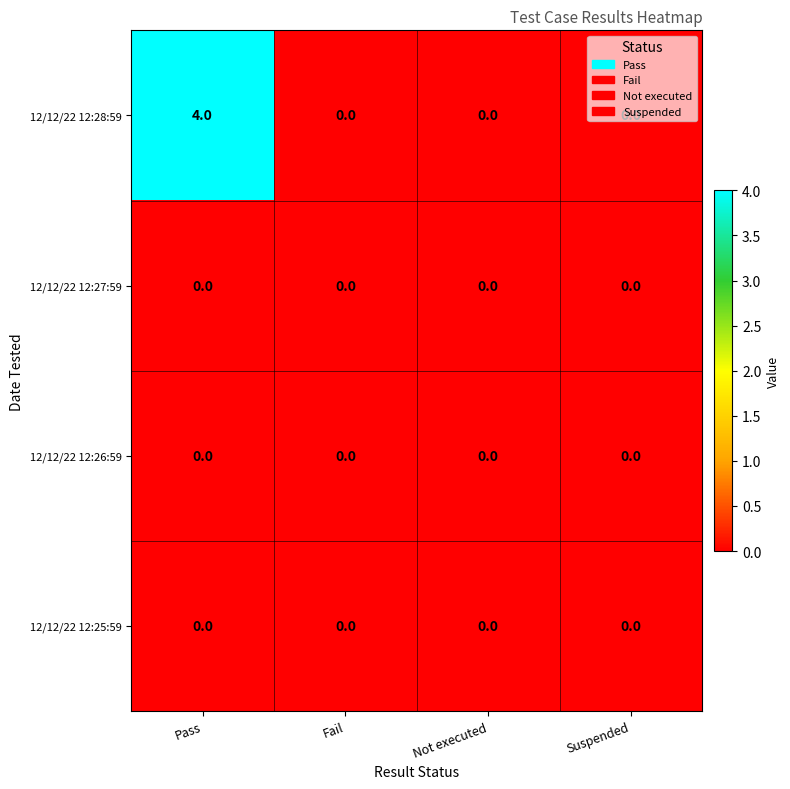

The value of 12/12/22 12:26:59 at Suspended is 0. True or false?

True